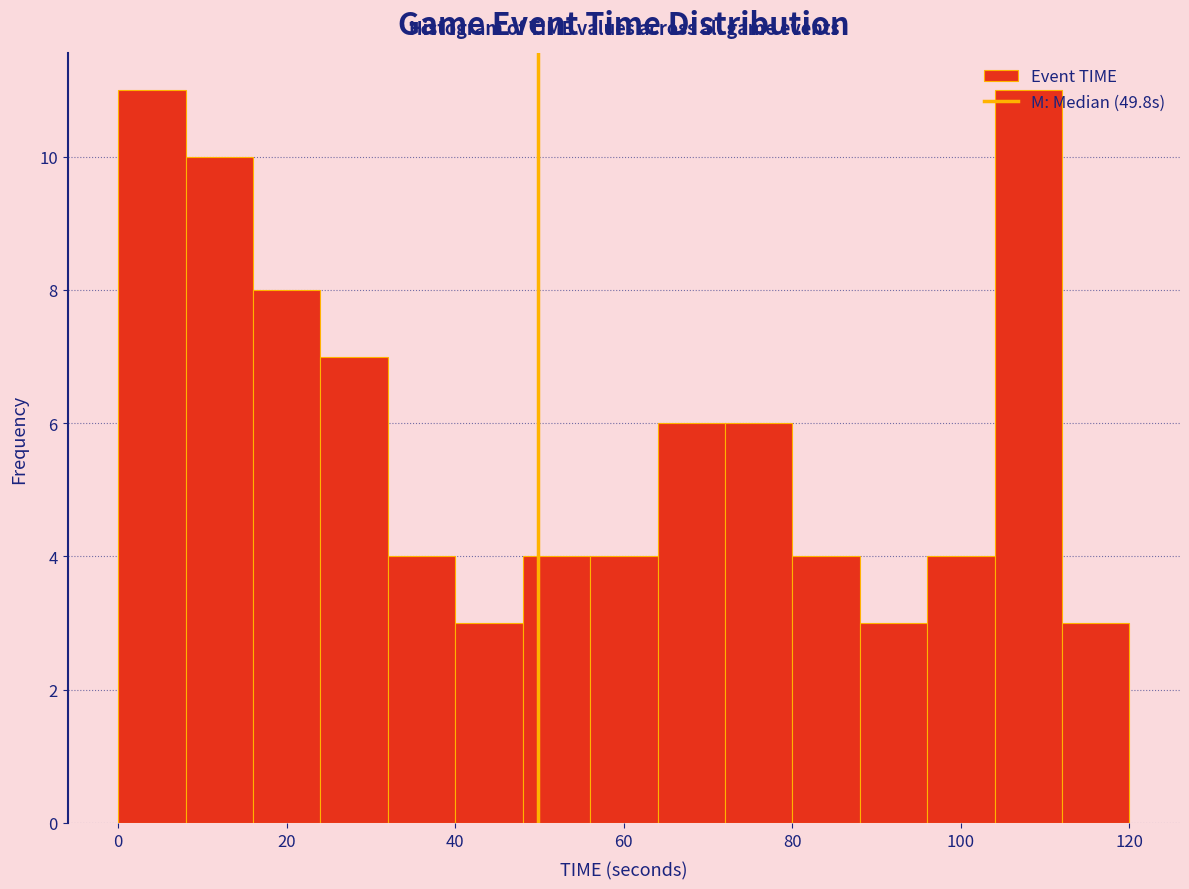

Reading left to right, transcribe this chart: for each bar, give the range it covers on the x-axis and its height. The values are not printed on the chart, so give them approximately, as read against the axis.

0 to 8: 11
8 to 16: 10
16 to 24: 8
24 to 32: 7
32 to 40: 4
40 to 48: 3
48 to 56: 4
56 to 64: 4
64 to 72: 6
72 to 80: 6
80 to 88: 4
88 to 96: 3
96 to 104: 4
104 to 112: 11
112 to 120: 3